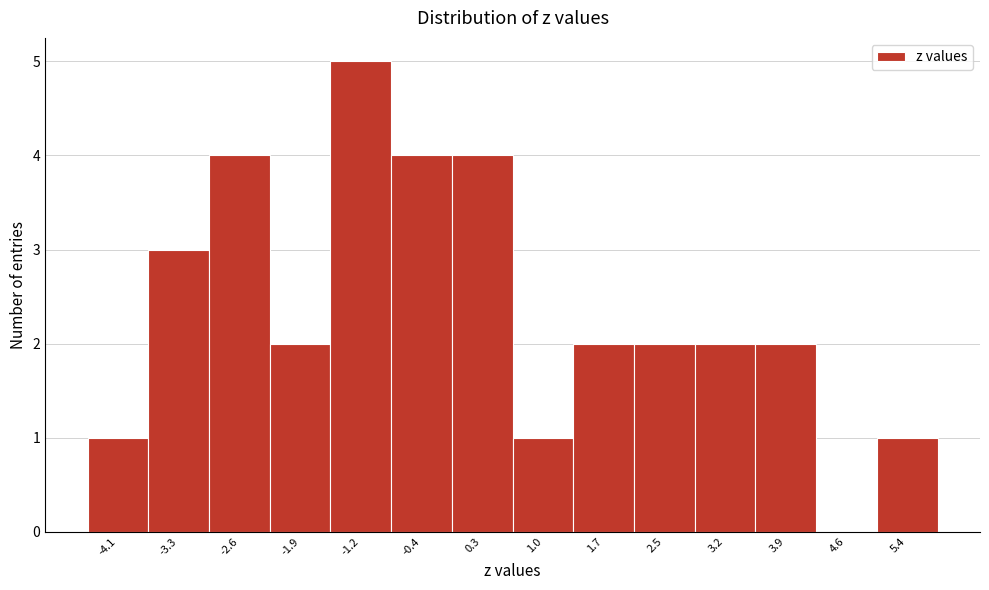

Which range on the x-axis has the tallest bar?

-1.5 to -0.8